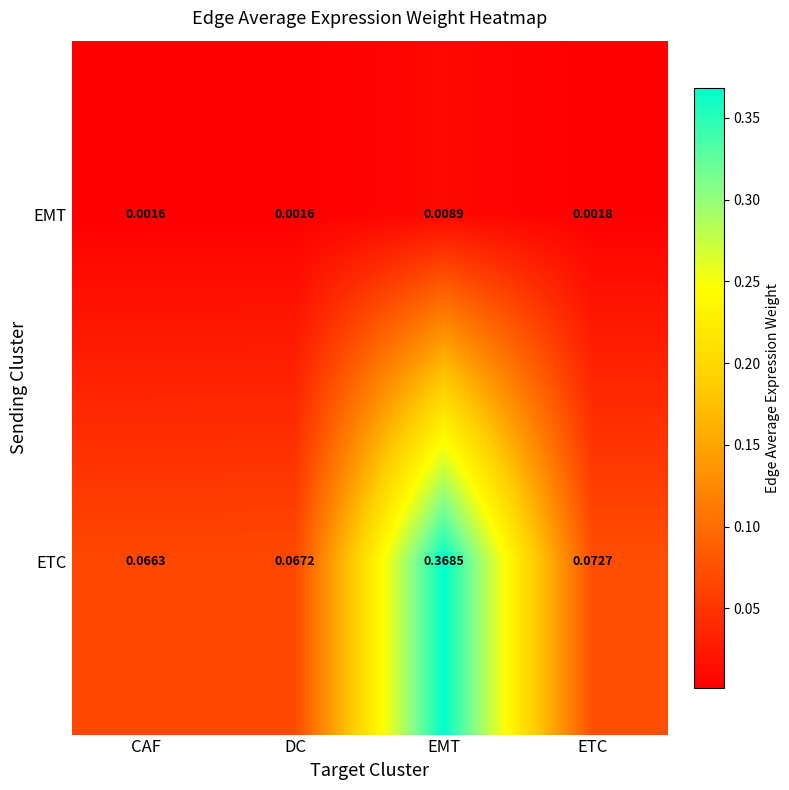

Which series has the widest spread of values?

ETC